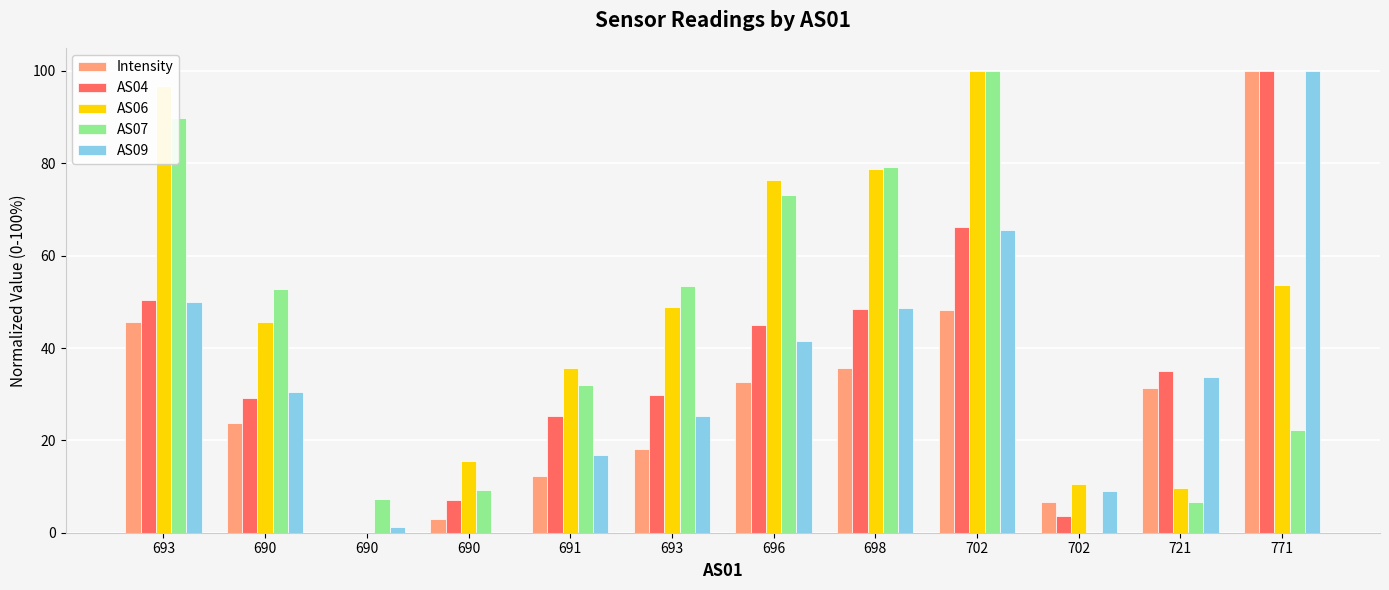

How many groups of bars are there?

12